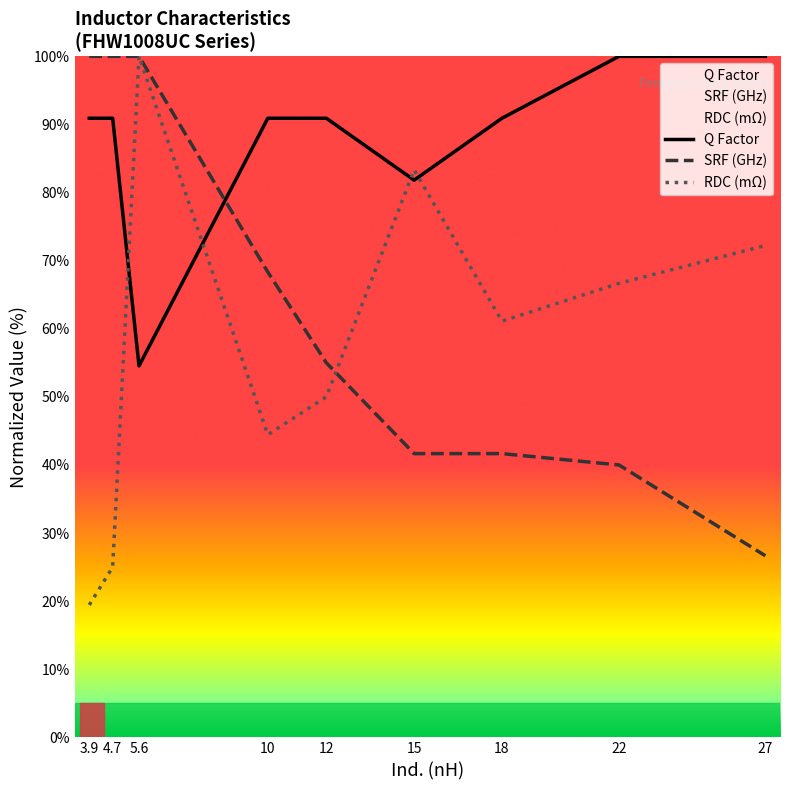

What is the value of the SRF (GHz) point at the 1st from the left?

100.0